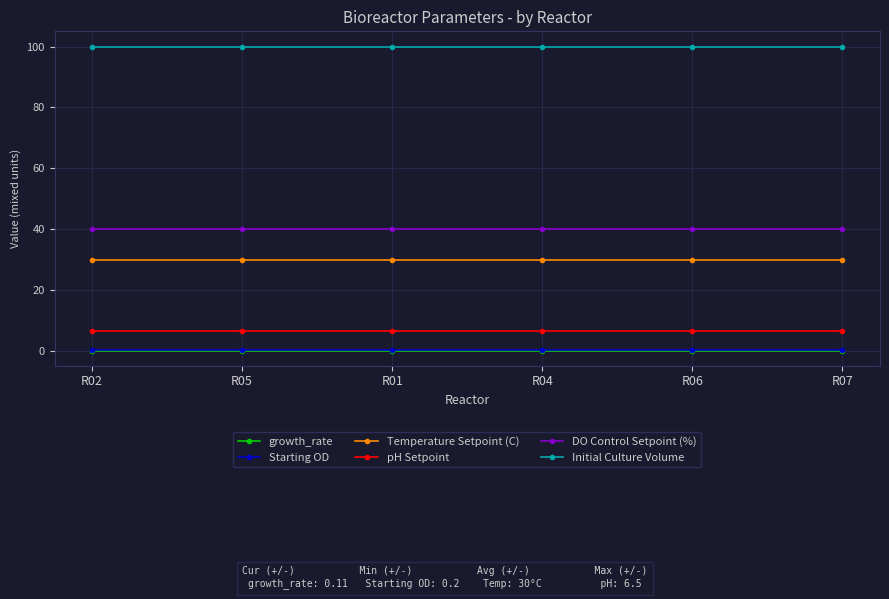

Is the value of pH Setpoint at R06 greater than the value of growth_rate at R05?

Yes